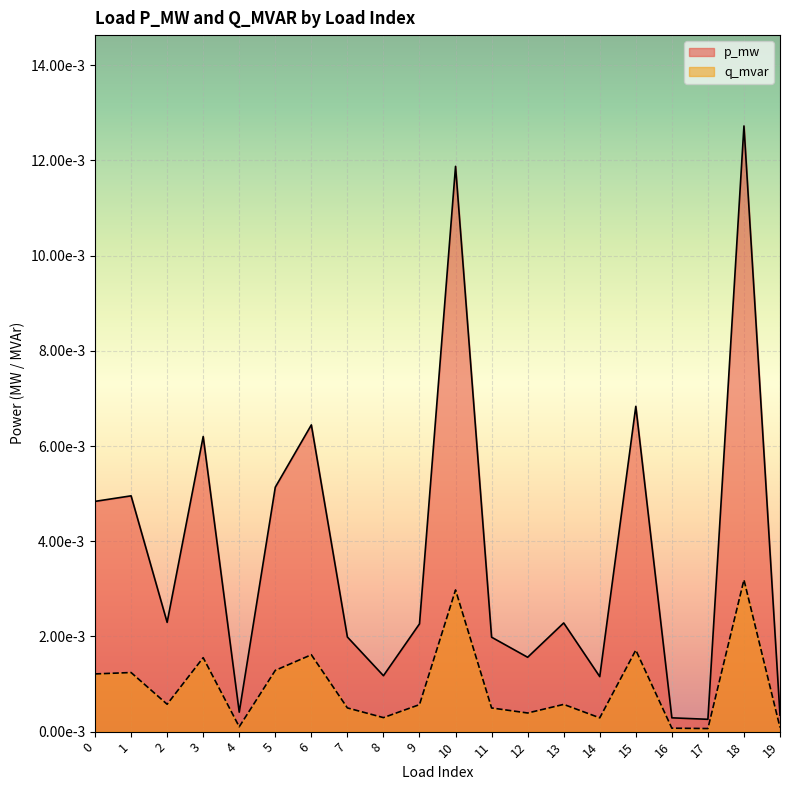

Which series has the largest total across all categories?

p_mw